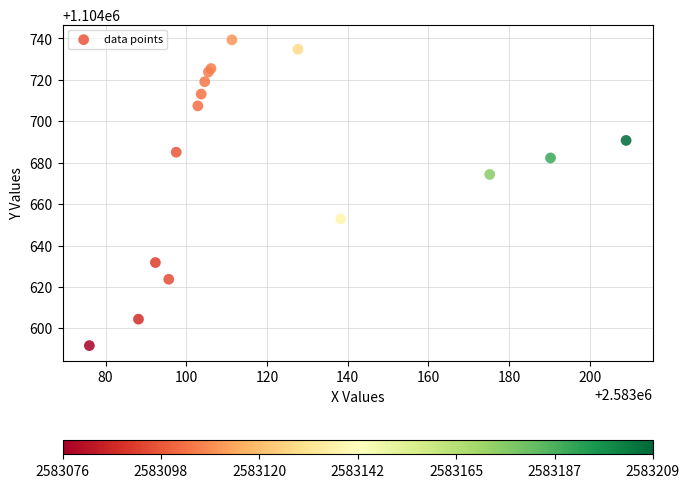

What Y value in the scatter plot is closest to 1104665?

1104674.3